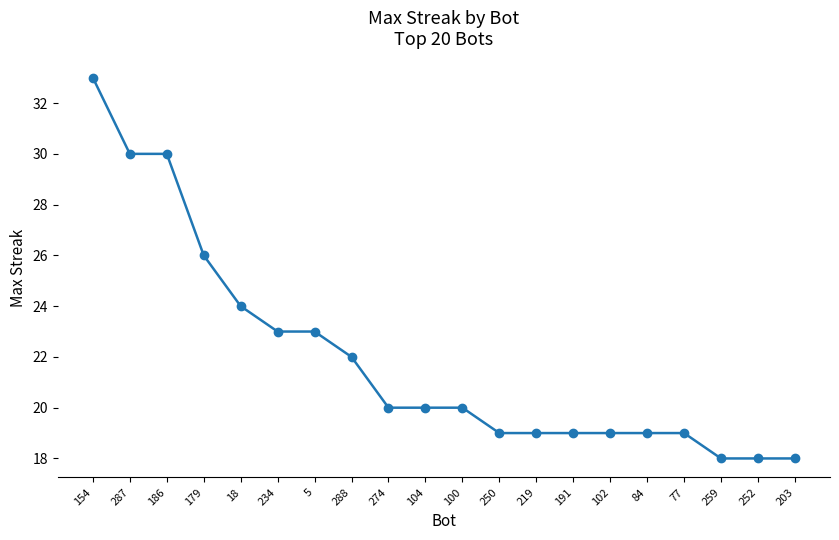

What is the ratio of the value at 154 to the value at 100?

1.6